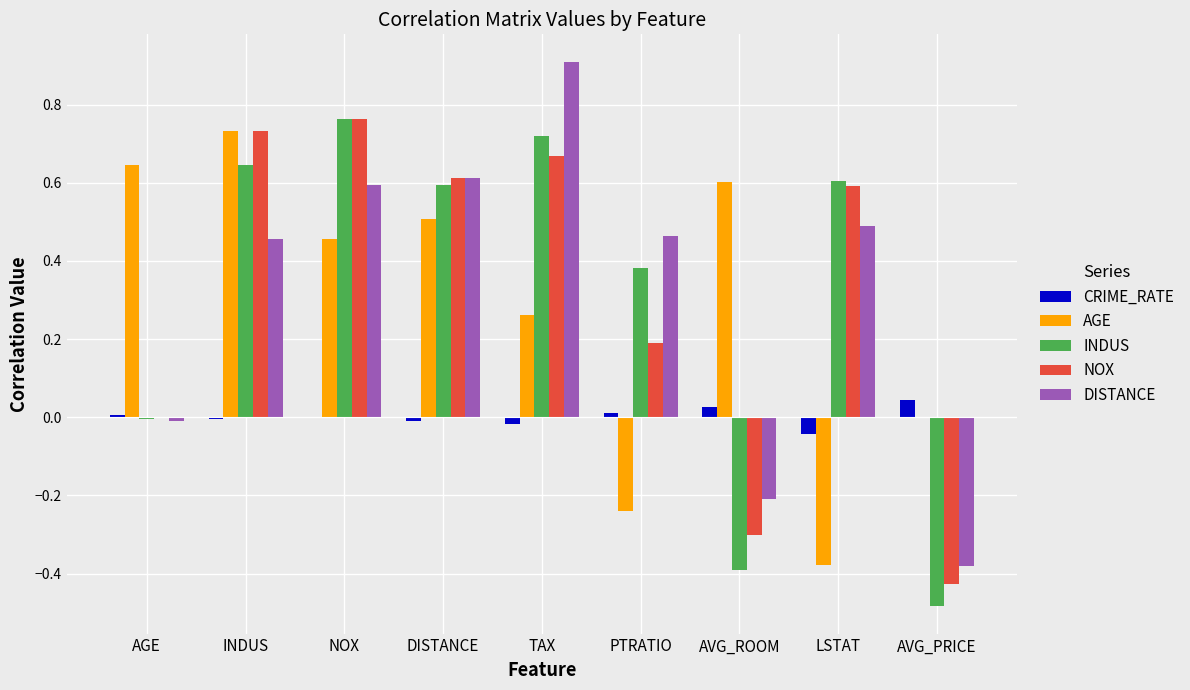

How many data points in DISTANCE are above 0?

6